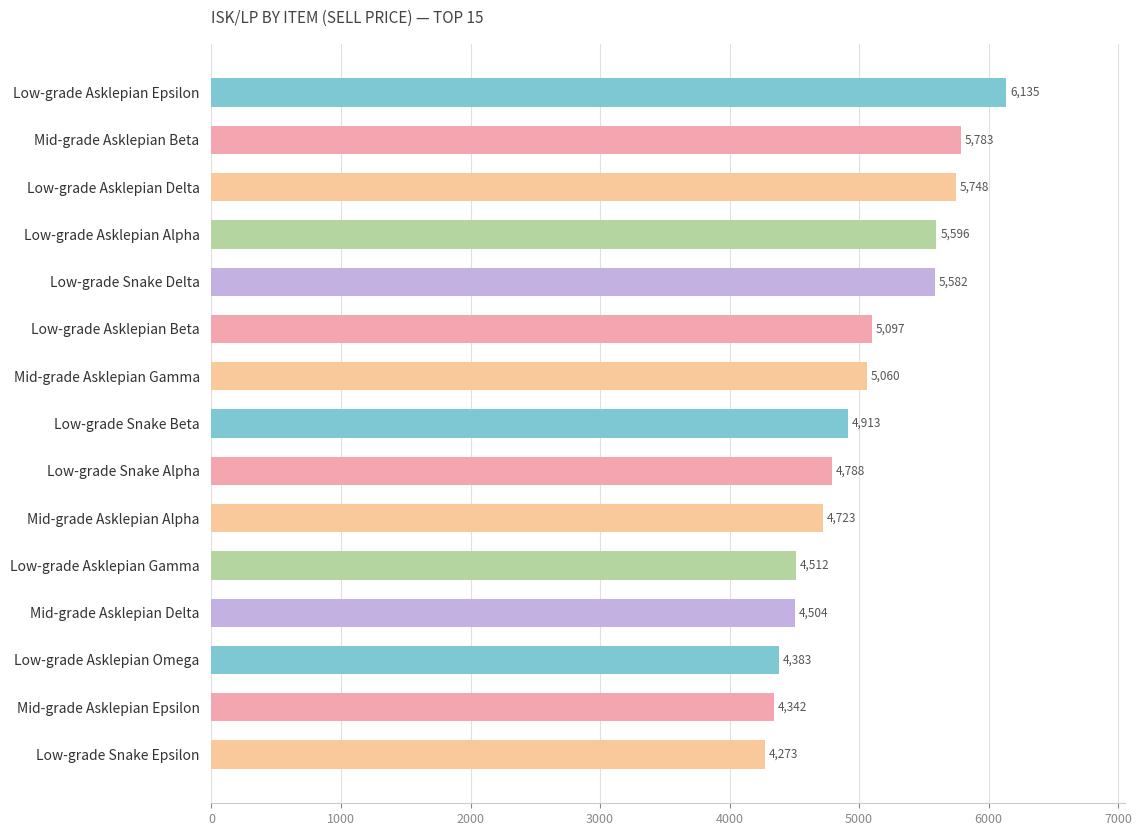

What is the average value?

5029.3